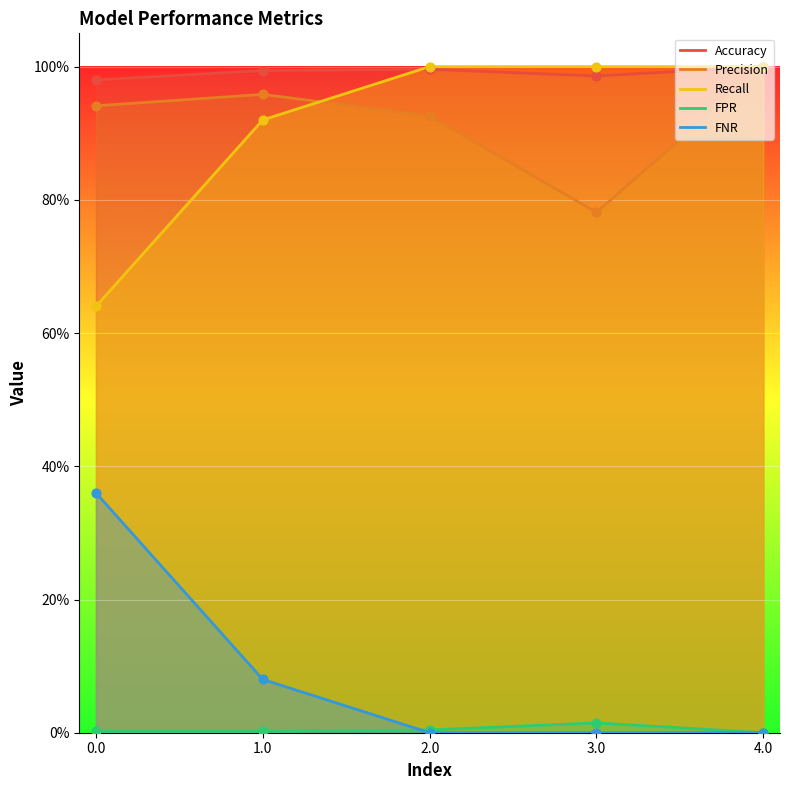

Which series has the largest total across all categories?

Accuracy